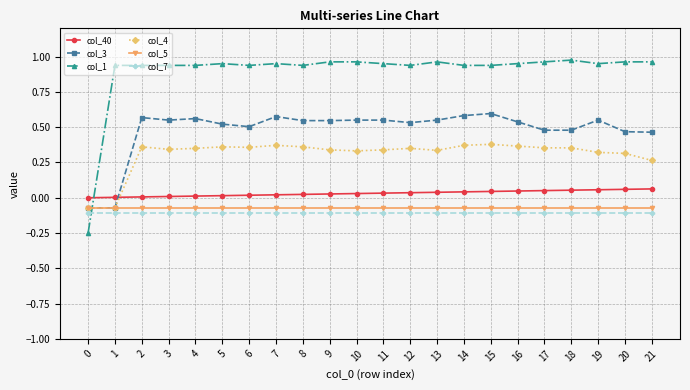

True or false: col_1 and col_5 intersect in this chart.

True